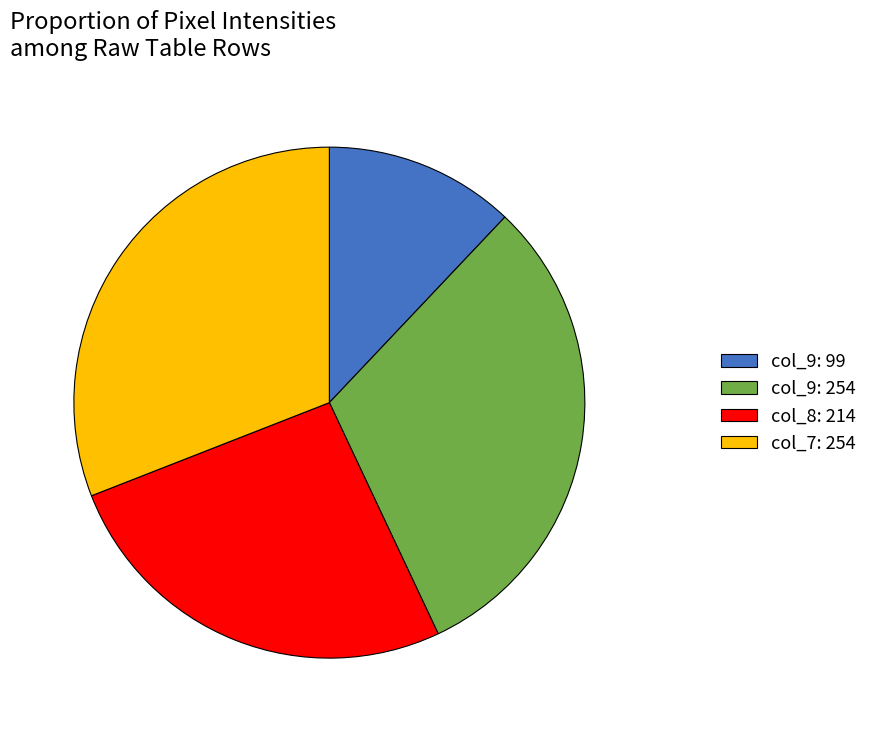

Which has a higher value, col_9: 99 or col_9: 254?

col_9: 254